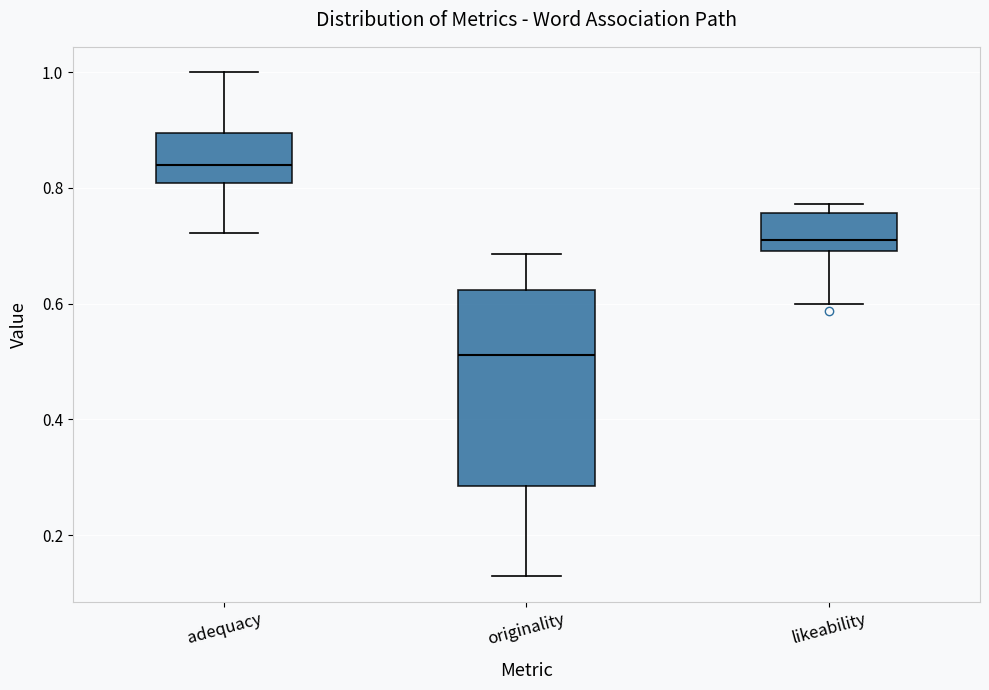

Which box's median line is the highest?

adequacy